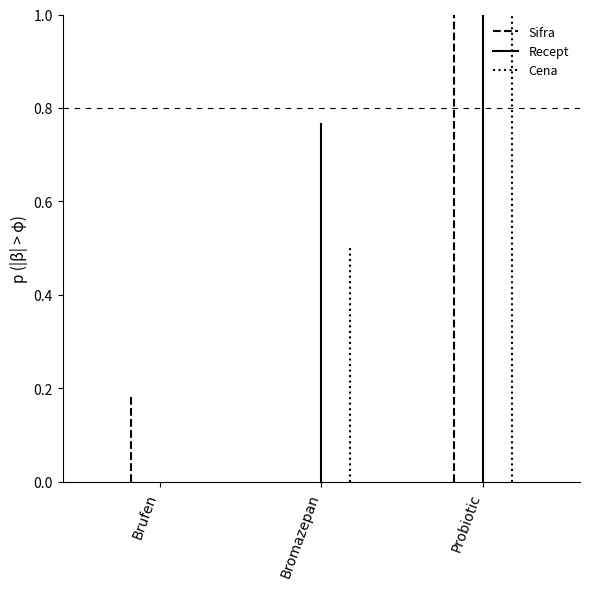

Which category has the lowest value across all series?

Brufen